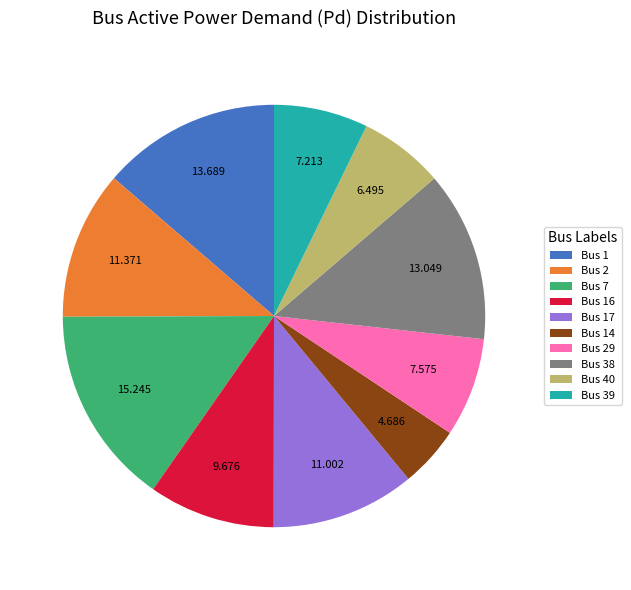

Is the sum of Bus 2 and Bus 14 greater than half?

No